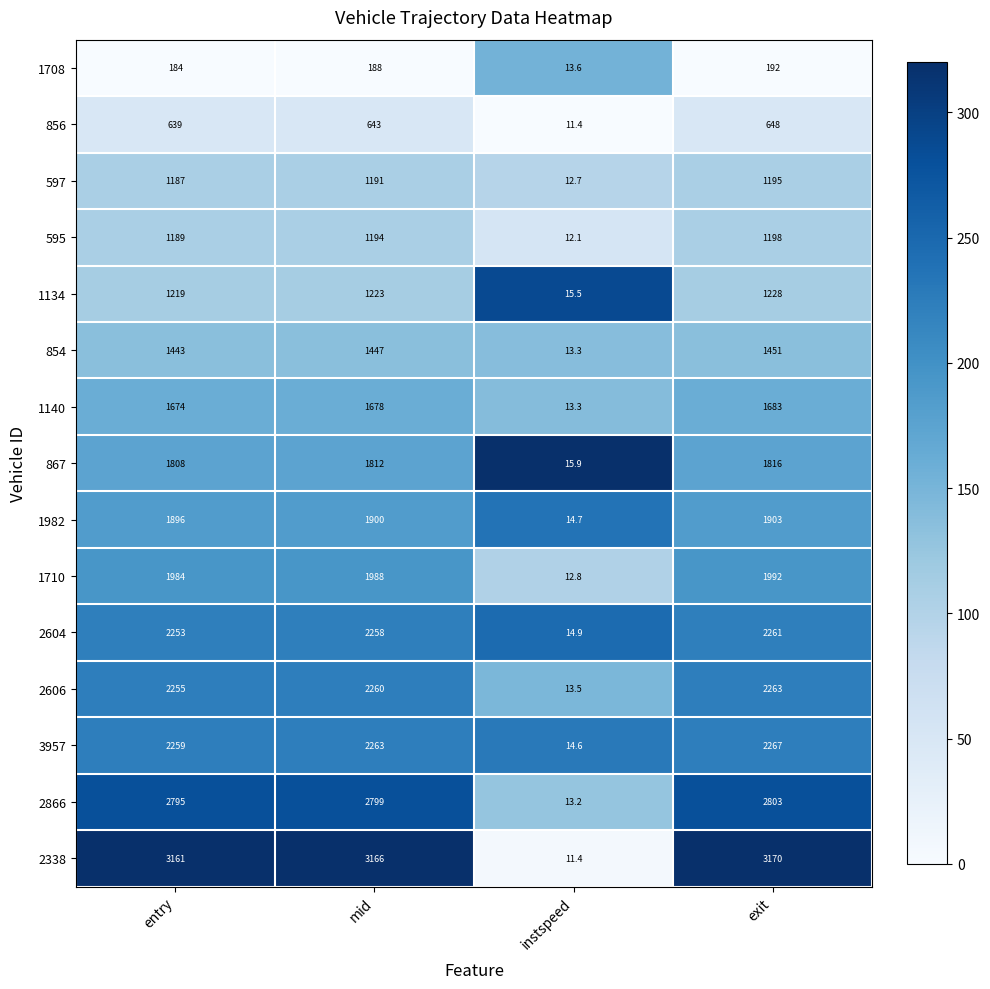

Rank the series by their maximum value, from highest to lowest.

2338, 2866, 3957, 2606, 2604, 1710, 1982, 867, 1140, 854, 1134, 595, 597, 856, 1708